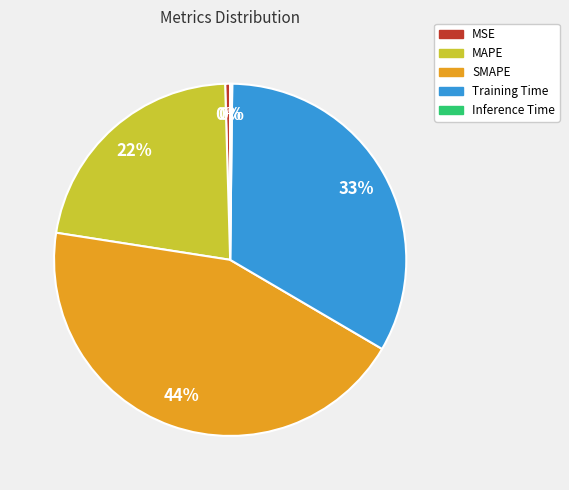

True or false: MSE accounts for 0% of the total.

True